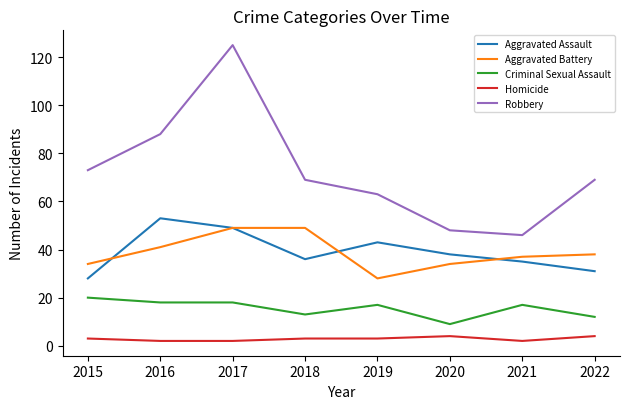

Which series has the largest range (max minus min)?

Robbery